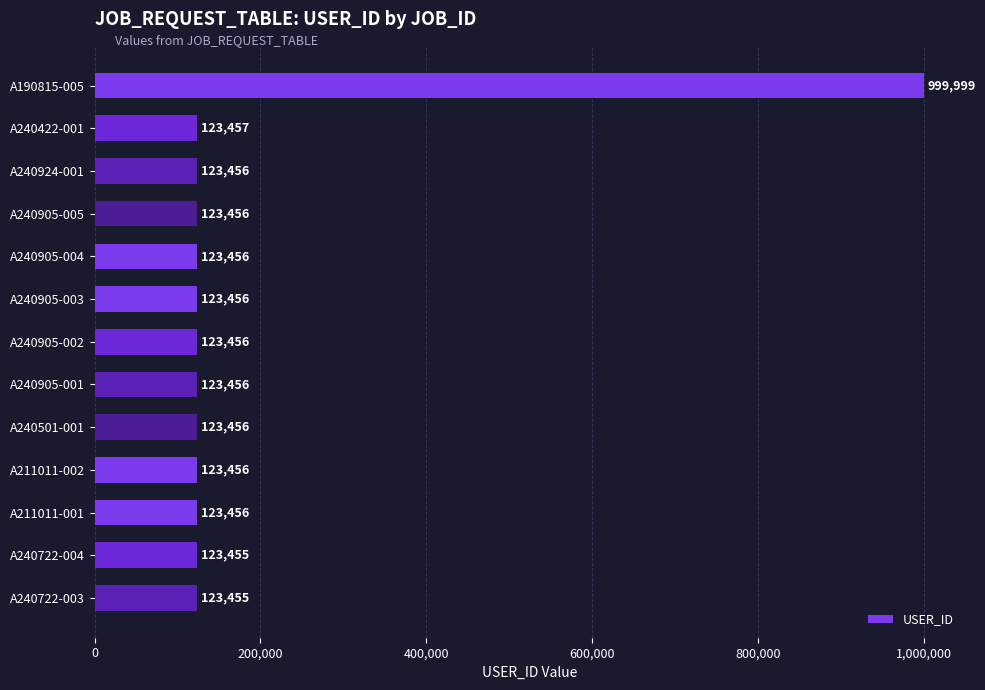

What is the sum of the values at A211011-001 and A240905-005?

246912